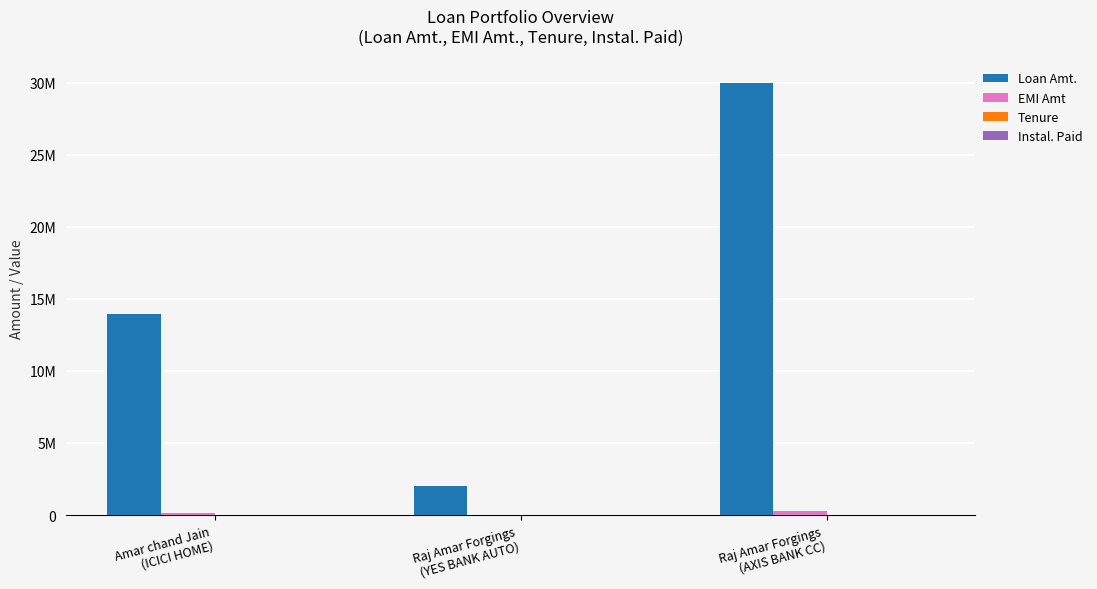

Does the chart contain stacked bars?

No